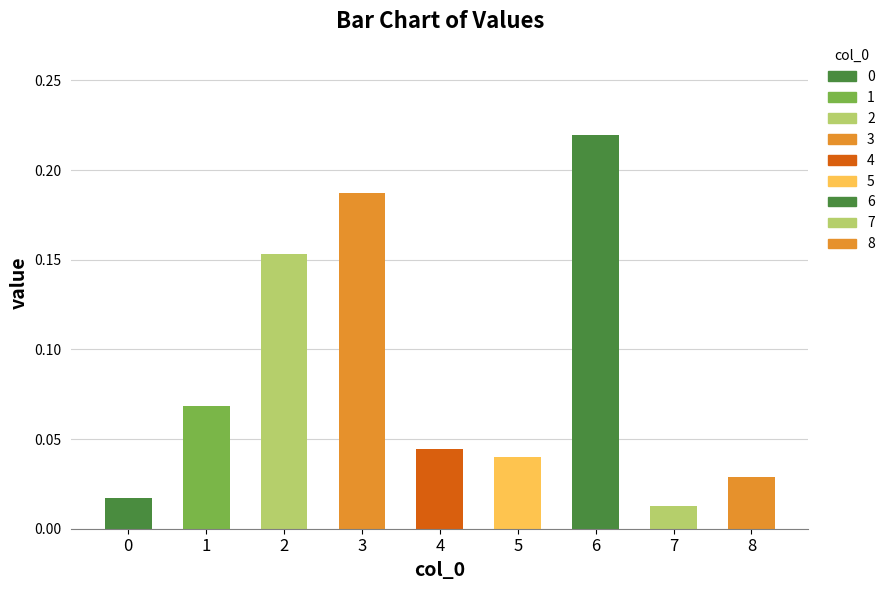

The value at 2 is 0.2. True or false?

True